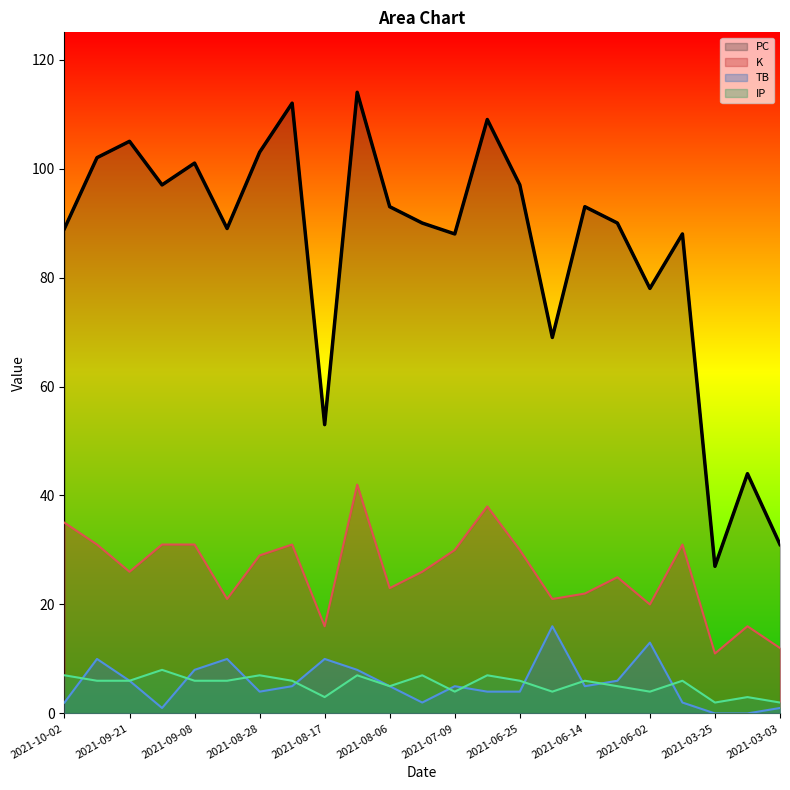

What are all the series names shown in the legend?

PC, K, TB, IP